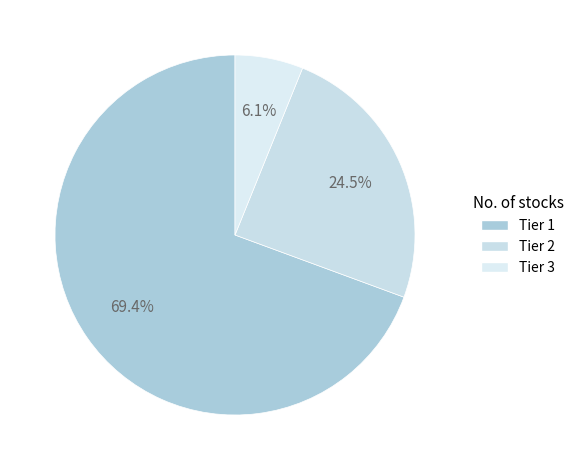

To the nearest percent, what percentage of the pie is Tier 2?

24%